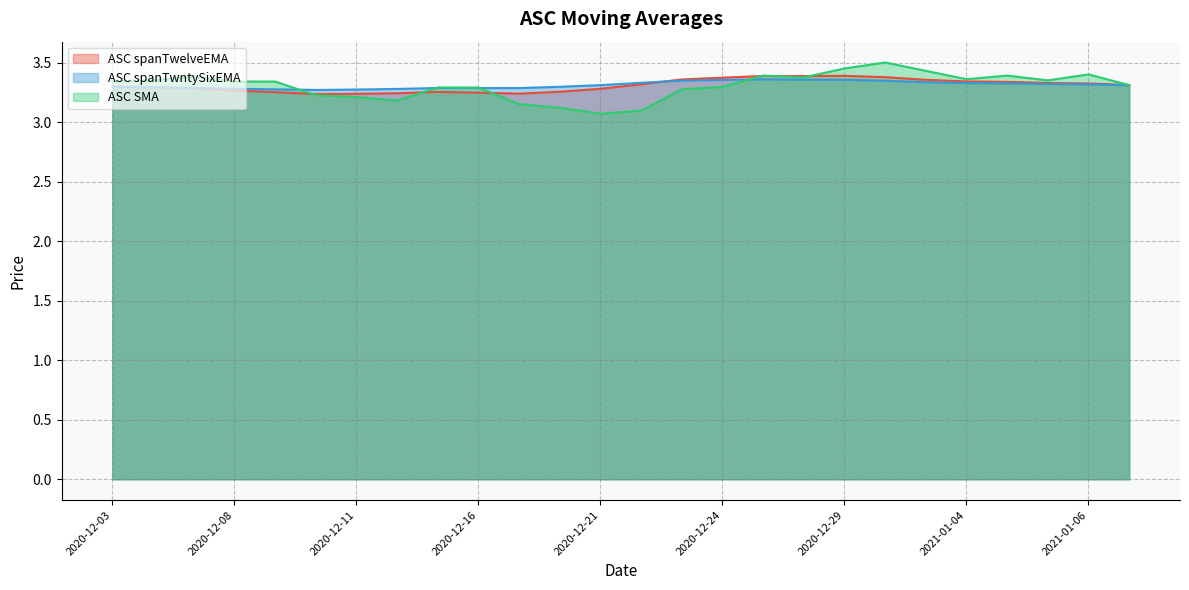

Which series has the largest range (max minus min)?

ASC SMA